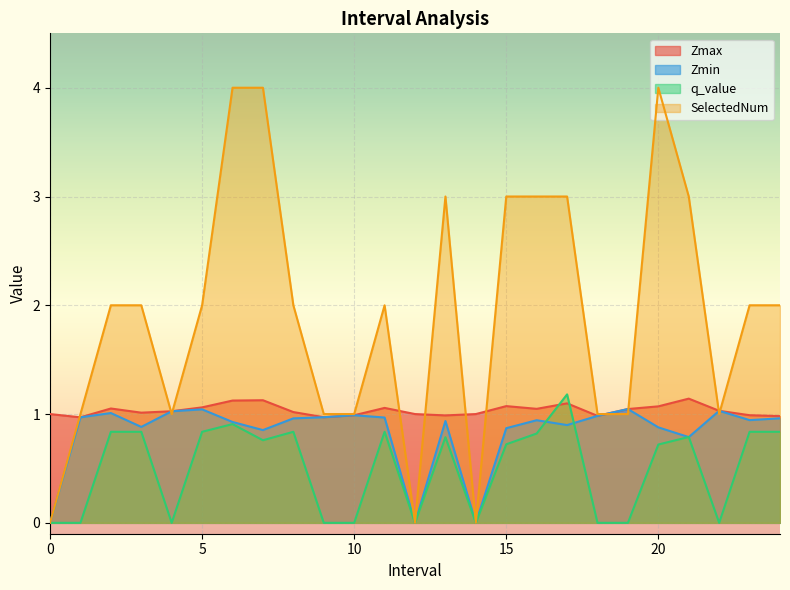

Is it true that q_value equals -0.6 at 1.0?

False